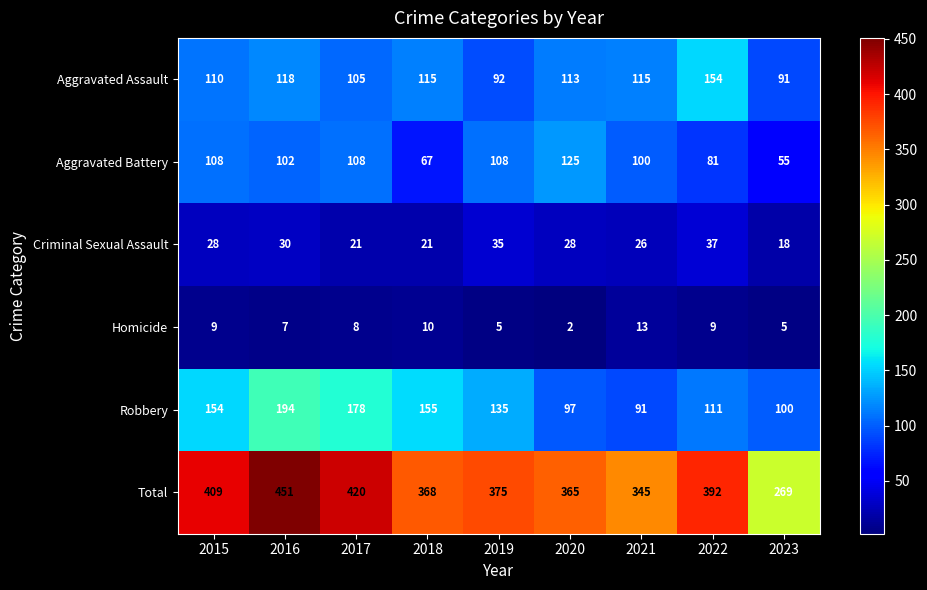

Between 2019 and 2021, which series saw the biggest shift?

Robbery